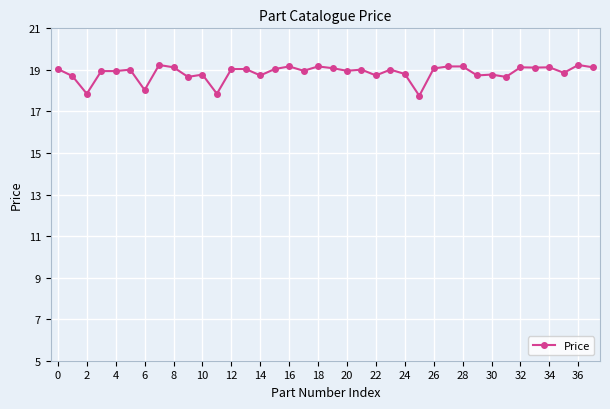

How many distinct data groups are displayed?

1